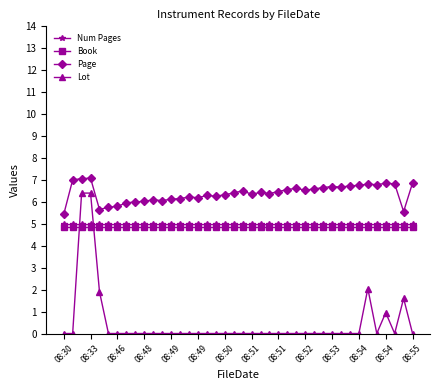

Which series has the largest total across all categories?

Page